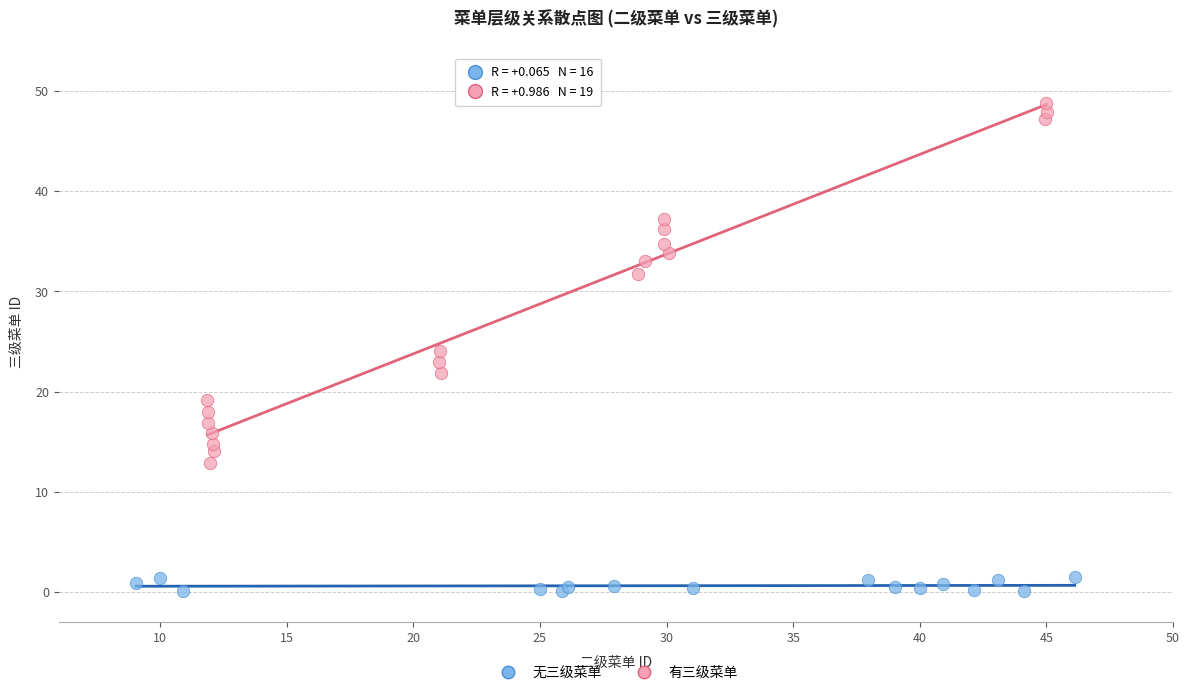

What are all the series names shown in the legend?

无三级菜单, 有三级菜单